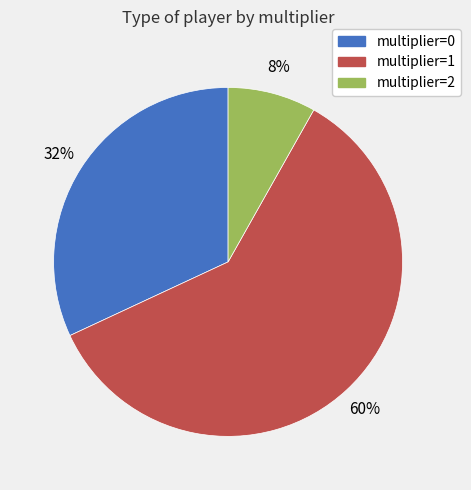

Between multiplier=0 and multiplier=1, which is larger?

multiplier=1